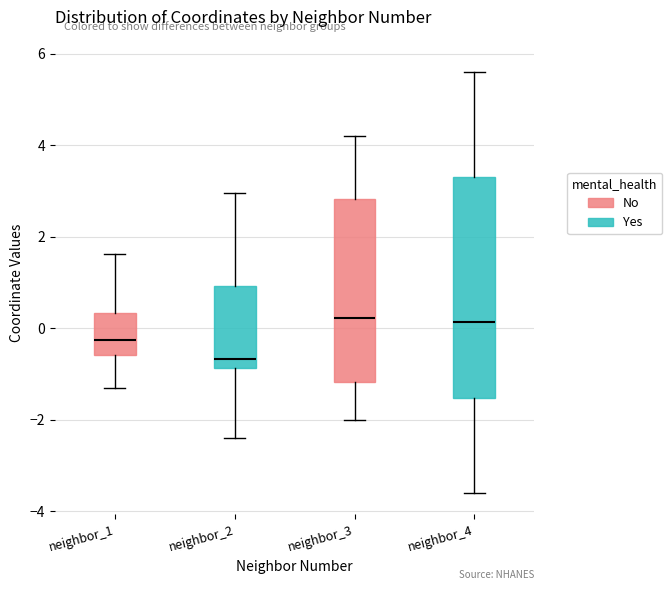

Reading left to right, read every box against the y-axis: the position of its median line, the range the box covers, and the ends of its whiskers. The values are not printed on the chart, so give them approximately, as read against the axis.

neighbor_1: median -0.2, box -0.6 to 0.4, whiskers -1.4 to 1.6
neighbor_2: median -0.6, box -0.8 to 1.0, whiskers -2.4 to 3.0
neighbor_3: median 0.2, box -1.2 to 2.8, whiskers -2.0 to 4.2
neighbor_4: median 0.2, box -1.6 to 3.2, whiskers -3.6 to 5.6